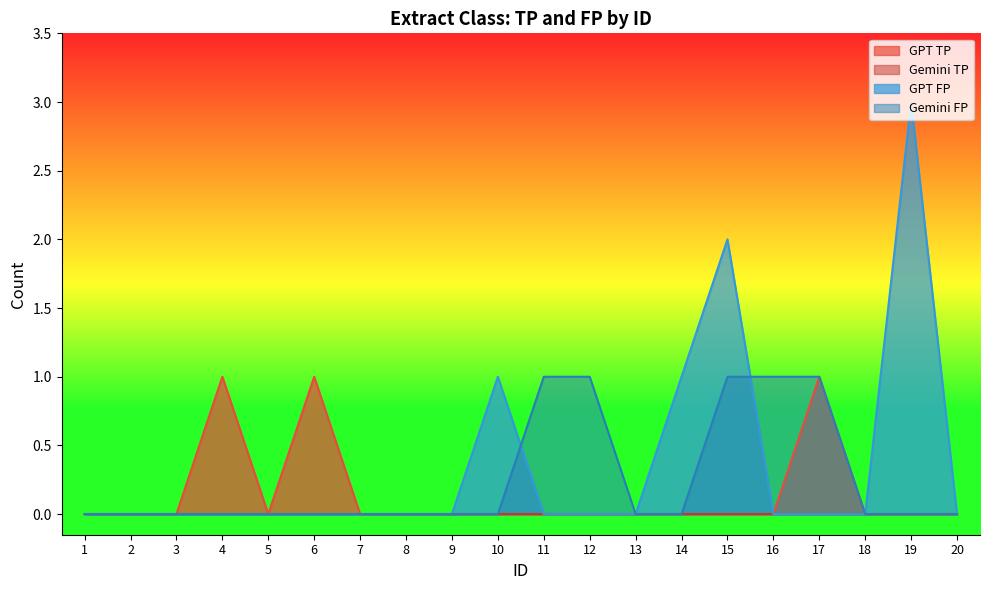

At which category is the sum across all series the highest?

15